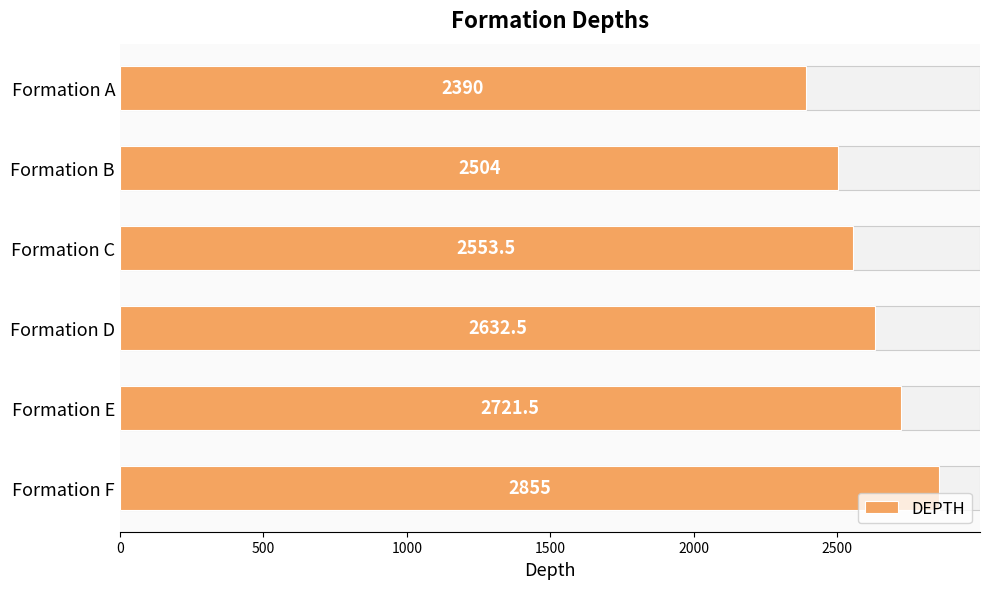

What is the change in value from Formation B to Formation D?

+128.5